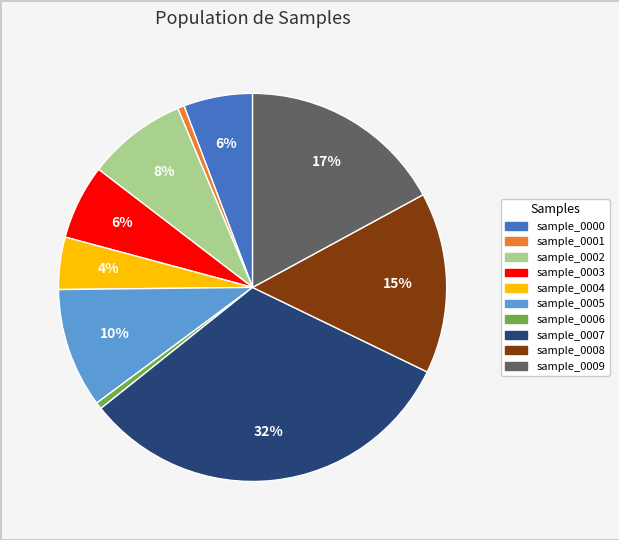

To the nearest percent, what portion does sample_0007 represent?

32%